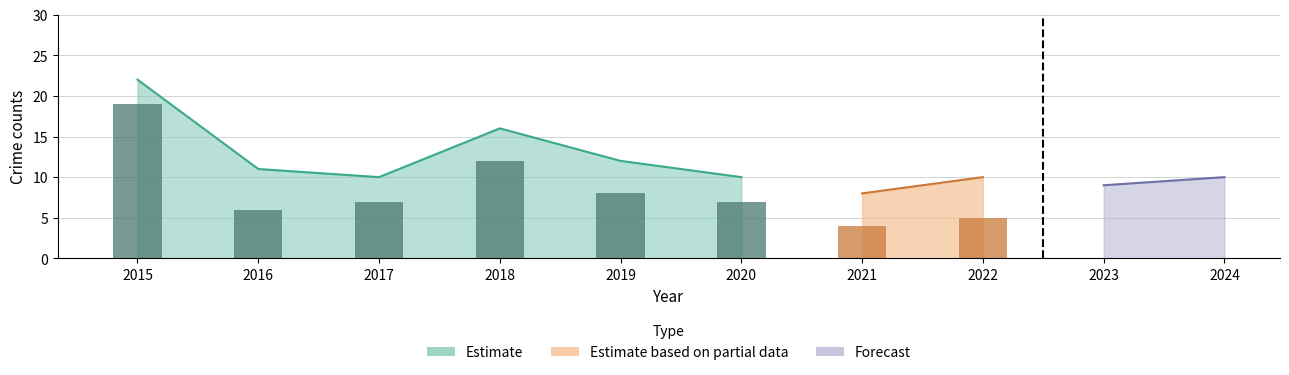

What is the difference between the Total values at 2016 and 2018?

5